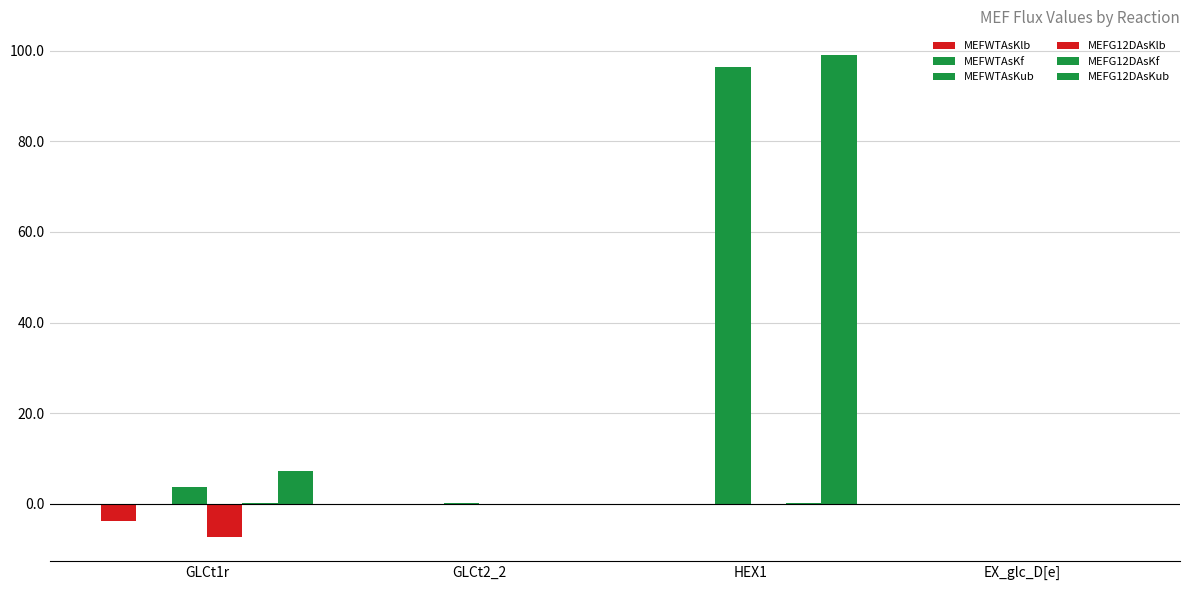

At which label is MEFG12DAsKlb closest to -3?

EX_glc_D[e]